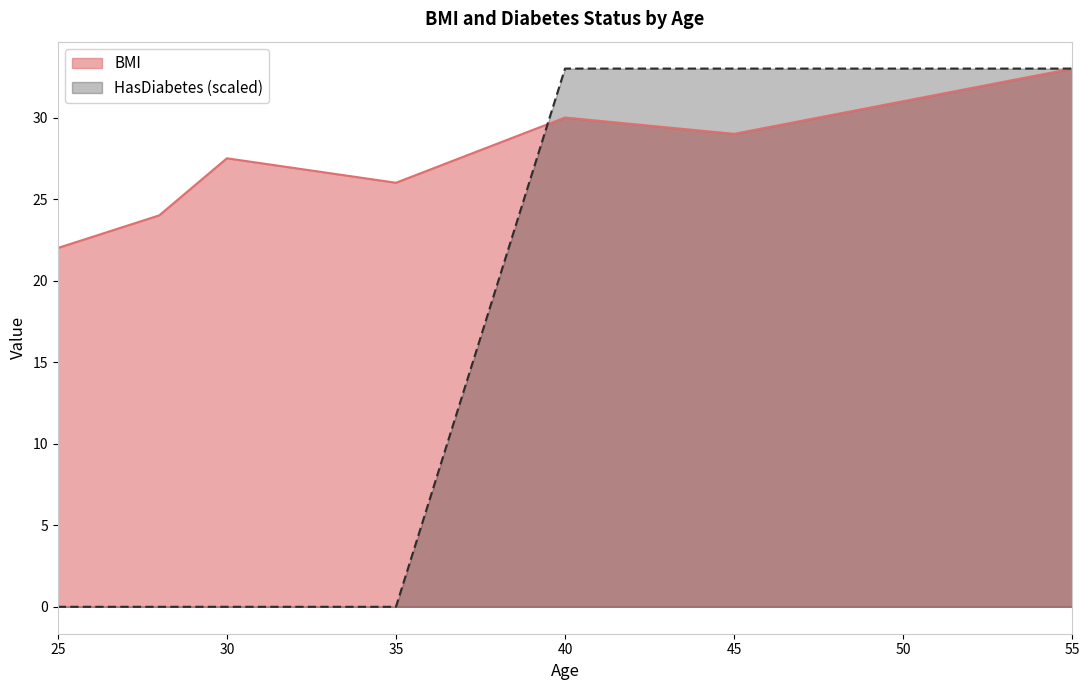

What is the total value across all series at 30?

27.5